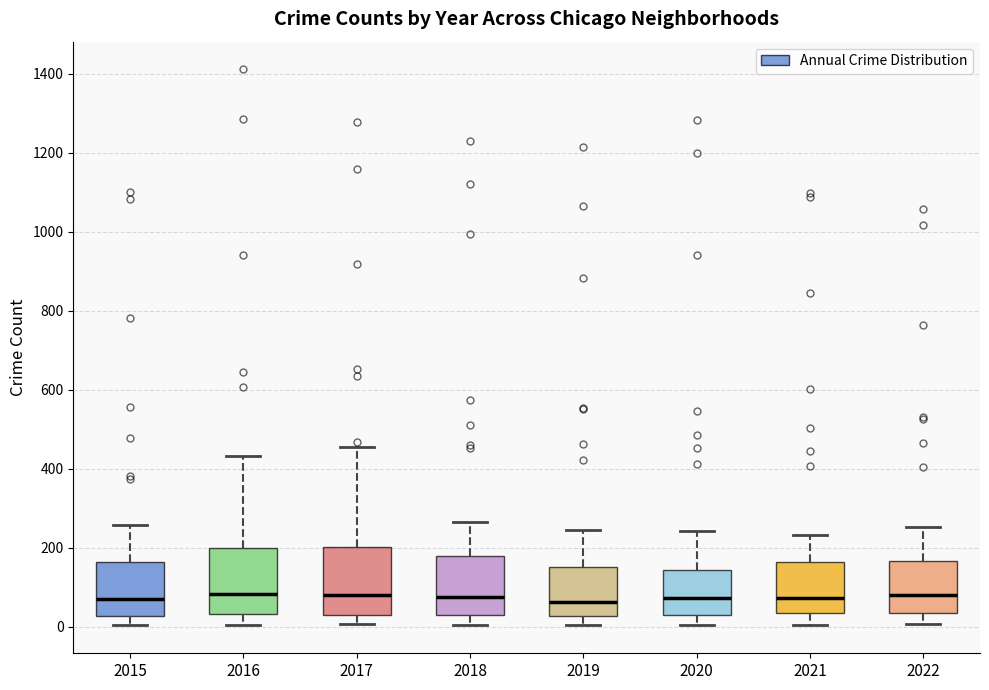

Reading left to right, read every box against the y-axis: the position of its median line, the range the box covers, and the ends of its whiskers. The values are not printed on the chart, so give them approximately, as read against the axis.

2015: median 80, box 20 to 160, whiskers 0 to 260
2016: median 80, box 40 to 200, whiskers 0 to 440
2017: median 80, box 40 to 200, whiskers 0 to 460
2018: median 80, box 40 to 180, whiskers 0 to 260
2019: median 60, box 20 to 160, whiskers 0 to 240
2020: median 80, box 40 to 140, whiskers 0 to 240
2021: median 80, box 40 to 160, whiskers 0 to 240
2022: median 80, box 40 to 160, whiskers 0 to 260